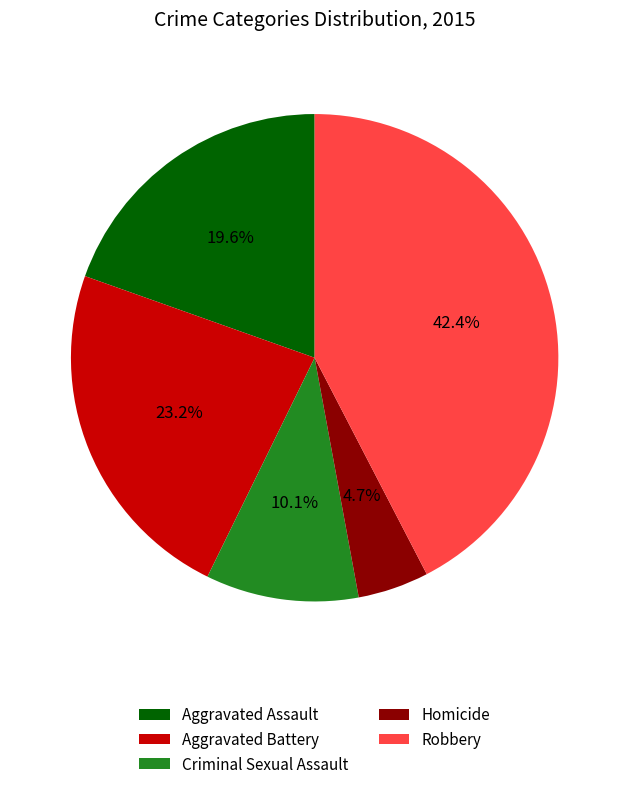

The Aggravated Assault slice represents 20% of the pie. True or false?

True